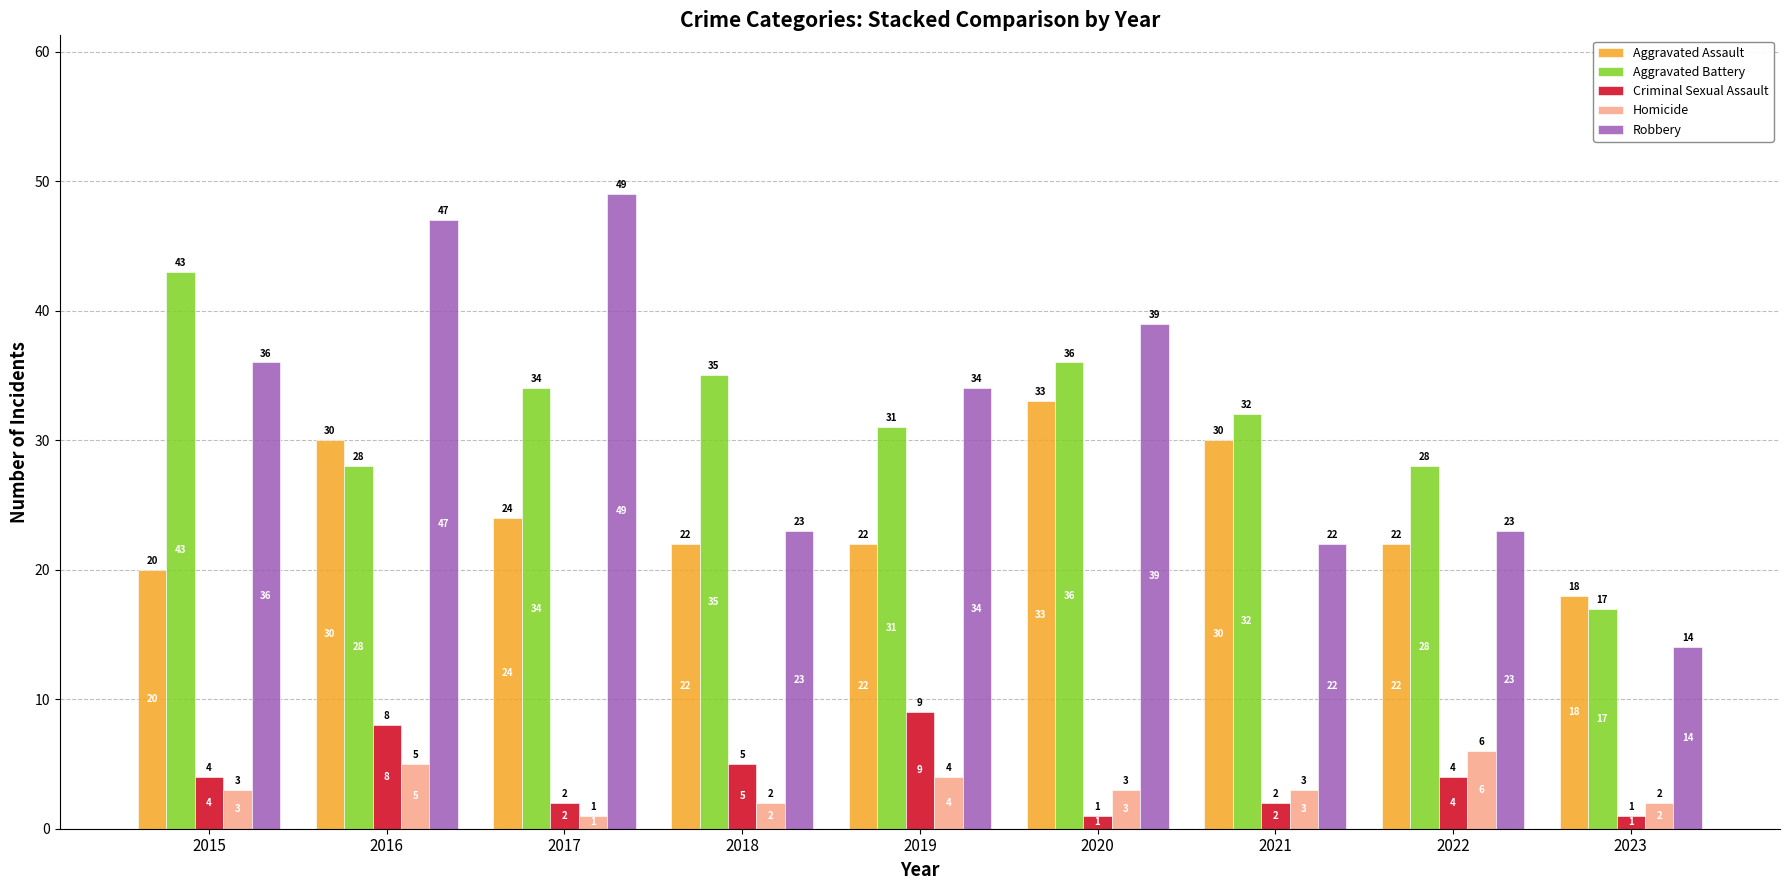

How many values in the Homicide series are below 3?

3